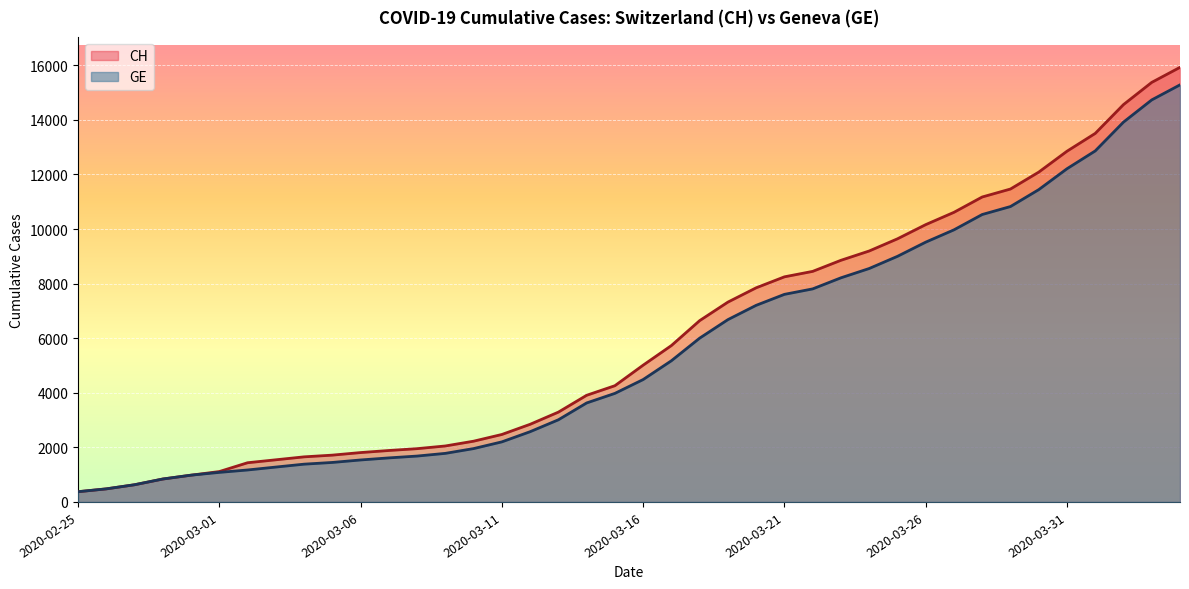

How many data points in CH are above 5012?

19